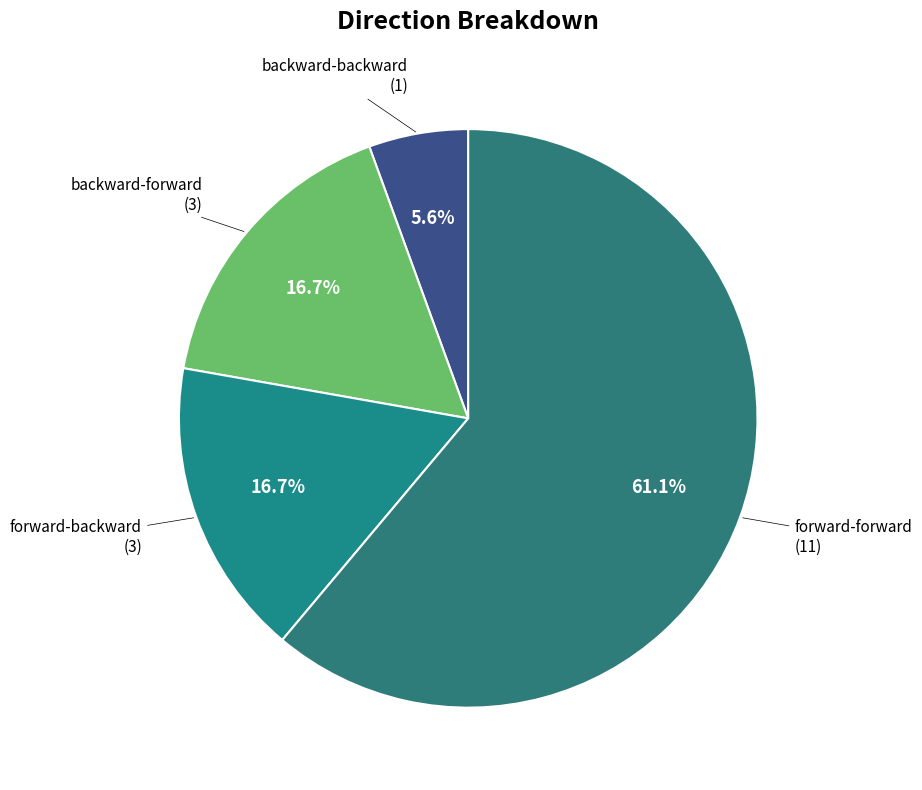

Rank the categories by value from lowest to highest.

backward-backward, backward-forward, forward-backward, forward-forward